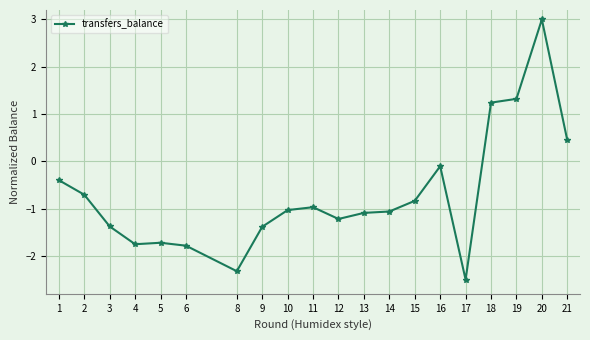

Is it true that the value at 13 is -1.1?

True